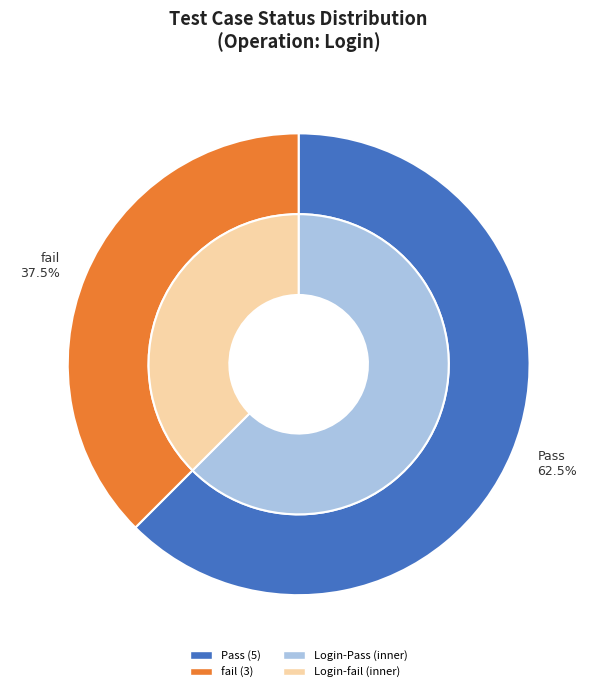

Rank the categories by value from lowest to highest.

fail, Pass